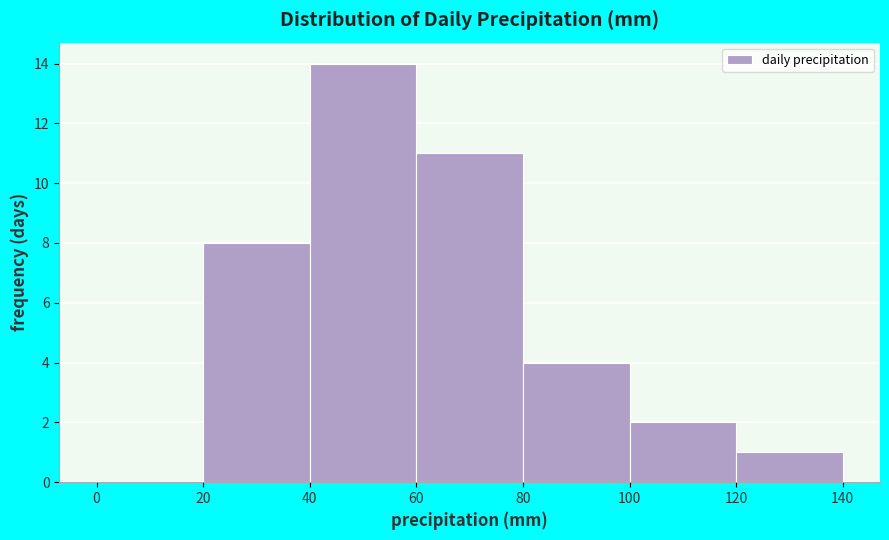

Over which range of the x-axis is the bar tallest?

40 to 60